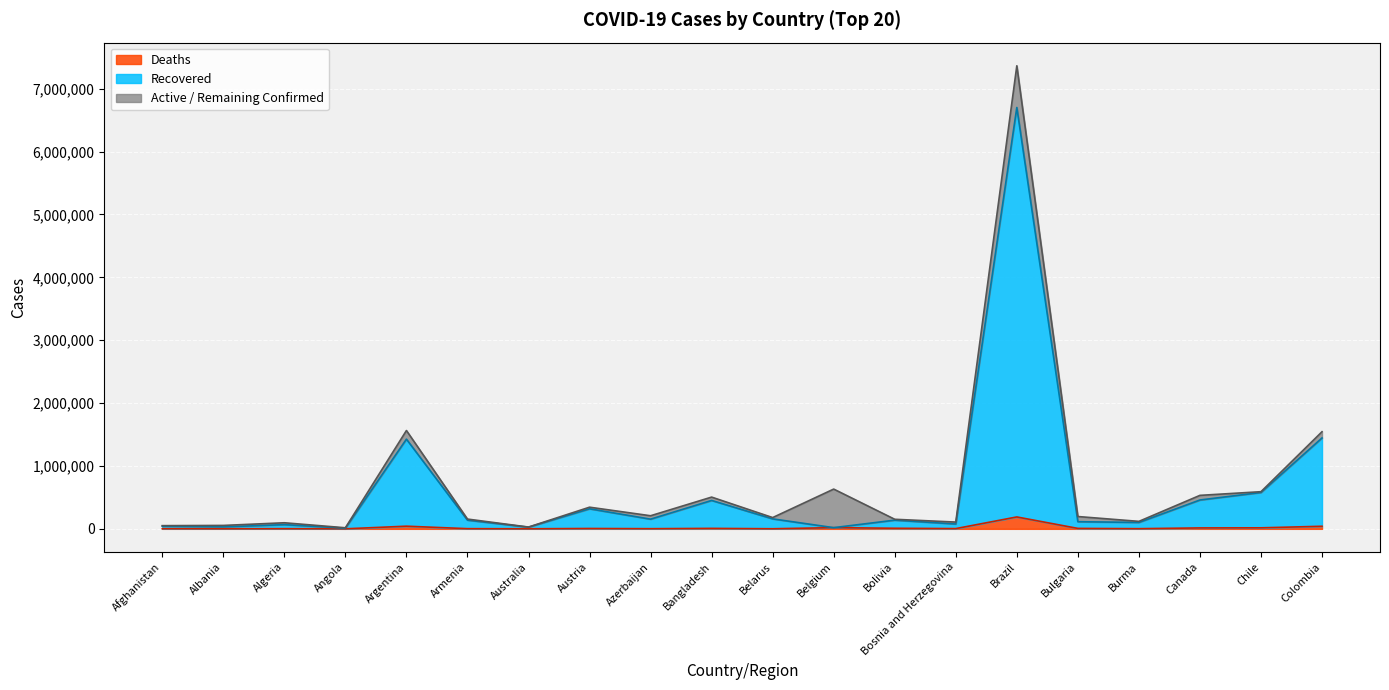

The value of Confirmed at Angola is 27868. True or false?

False